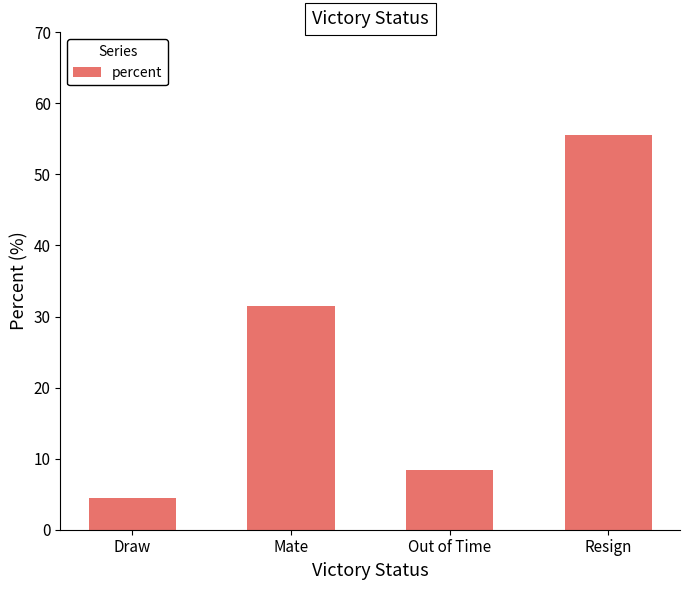

The value at Draw is 4.5. True or false?

True